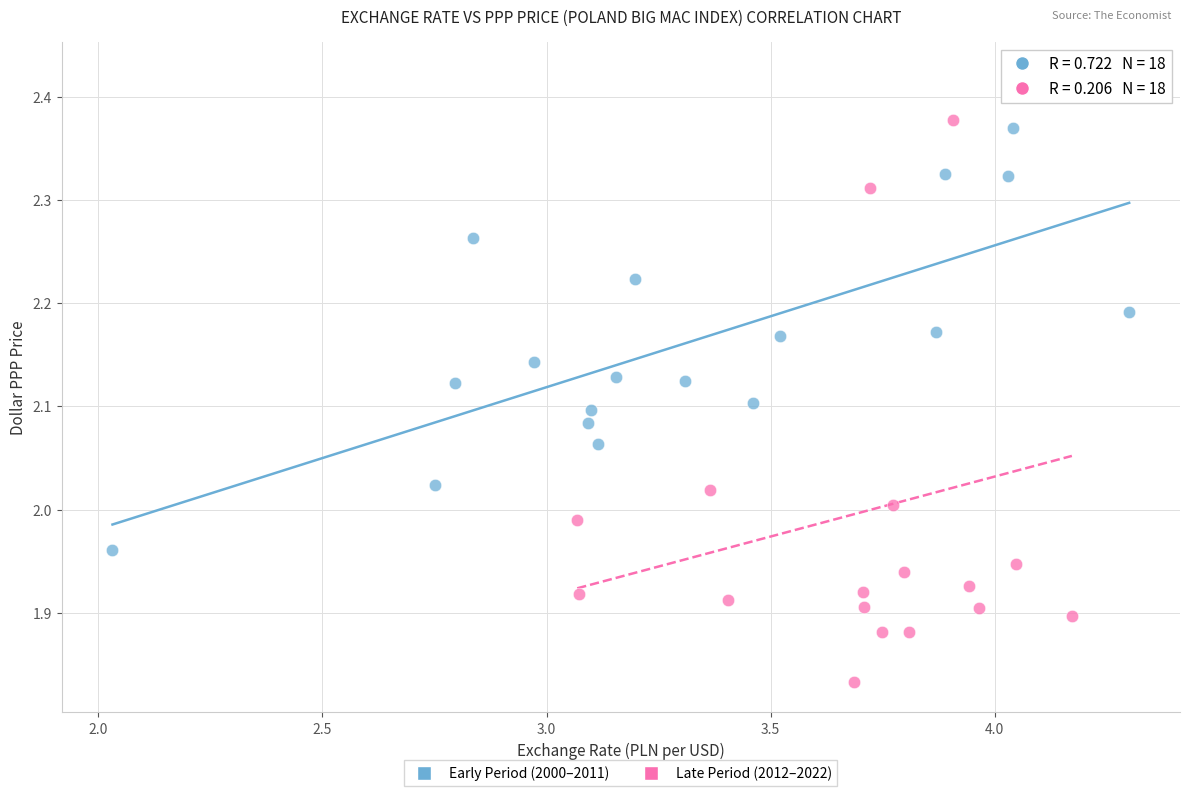

Which series contains the highest Y value?

Late Period (2012–2022)